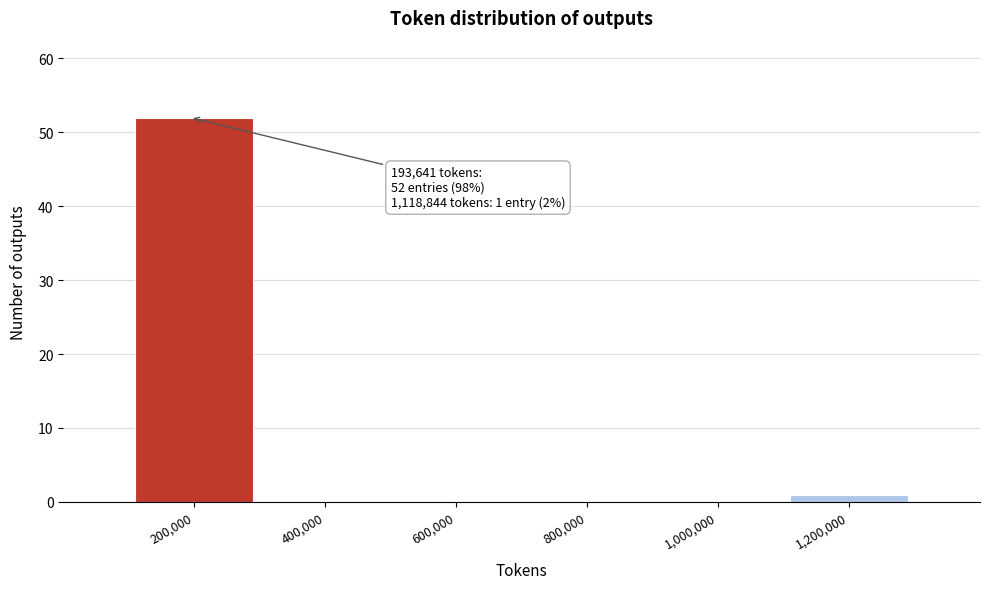

Over which range of the x-axis is the bar tallest?

100000 to 300000